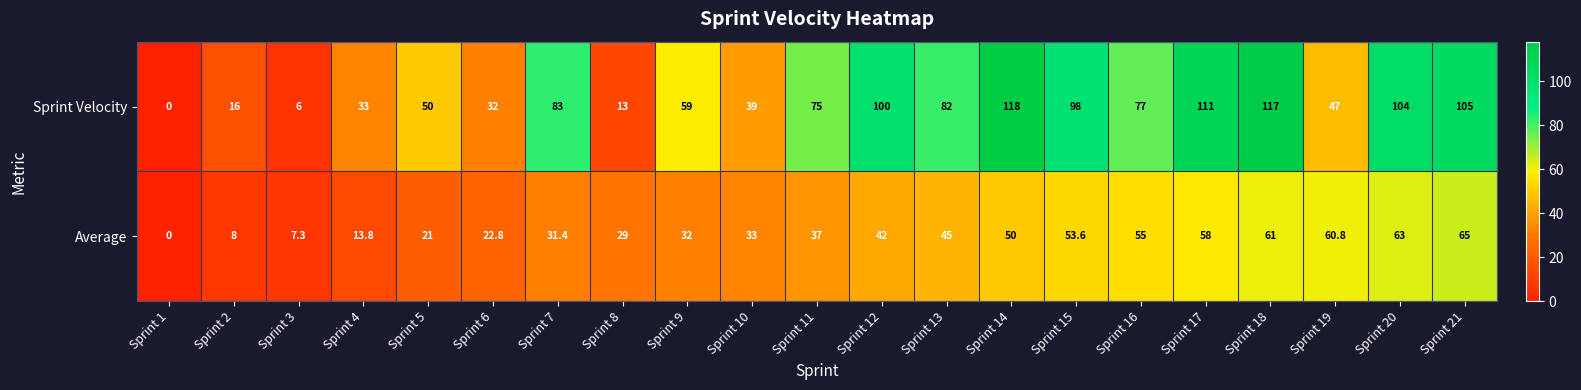

List the series in order of their peak value, lowest first.

Average, Sprint Velocity